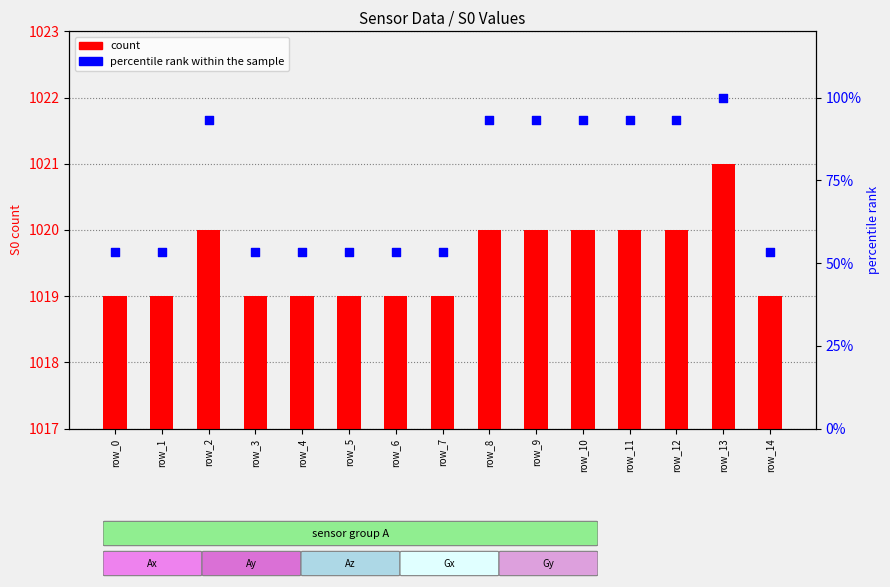

At which category is the sum across all series the highest?

row_13